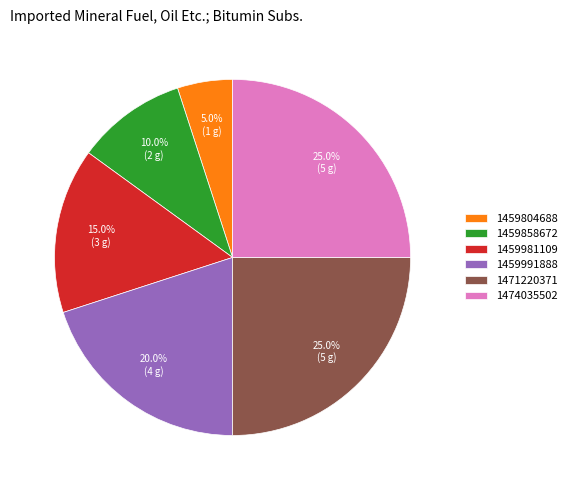

Combined, do 1459981109 and 1459804688 account for over 50%?

No